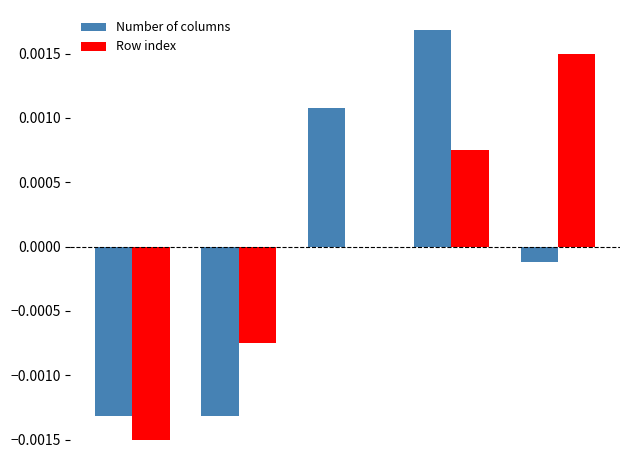

How many groups of bars are there?

5